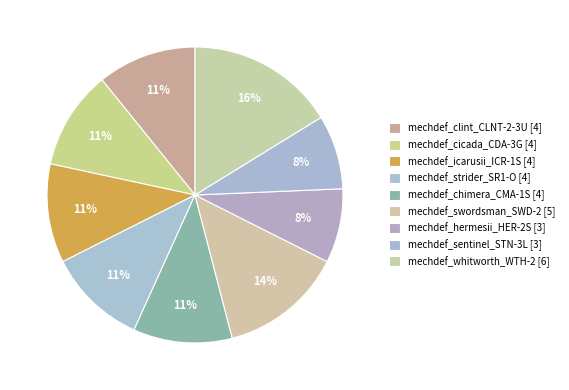

True or false: mechdef_strider_SR1-O accounts for 11% of the total.

True